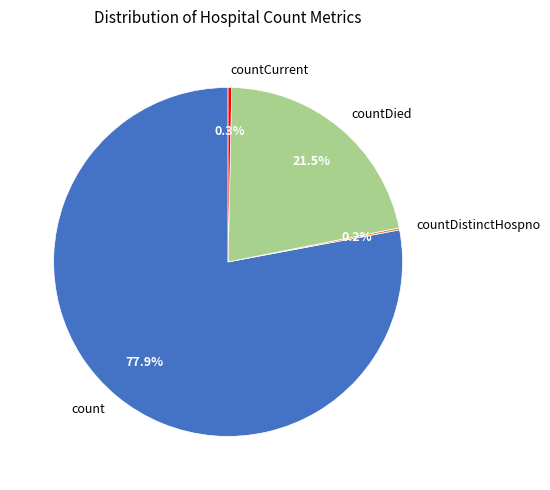

Do countCurrent and countDied together represent more than half of the pie?

No